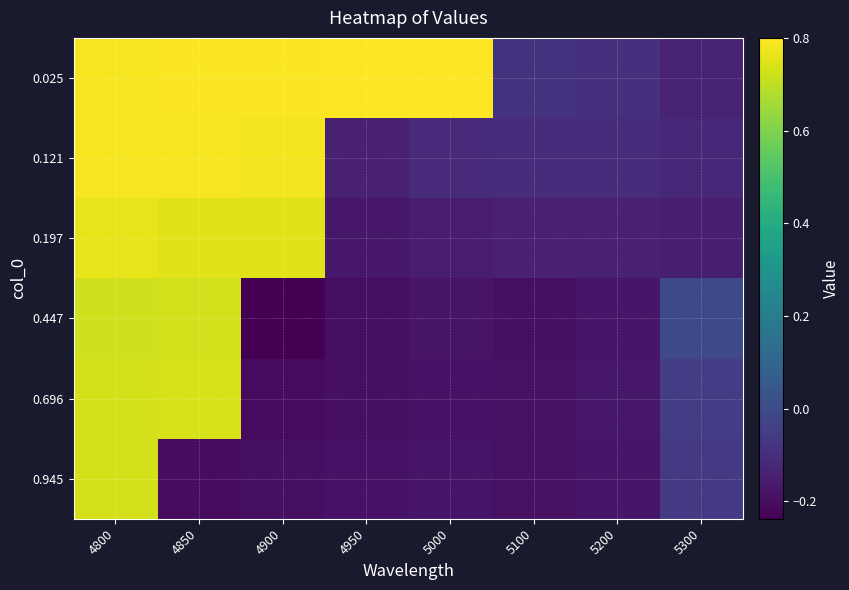

Reading right to left, extract all data points from this chart.

0.025: 5300=-0.1	5200=-0.1	5100=-0.1	5000=0.8	4950=0.8	4900=0.8	4850=0.8	4800=0.8
0.121: 5300=-0.1	5200=-0.1	5100=-0.1	5000=-0.1	4950=-0.1	4900=0.8	4850=0.8	4800=0.8
0.197: 5300=-0.1	5200=-0.1	5100=-0.1	5000=-0.2	4950=-0.2	4900=0.8	4850=0.8	4800=0.8
0.447: 5300=-0.0	5200=-0.2	5100=-0.2	5000=-0.2	4950=-0.2	4900=-0.2	4850=0.7	4800=0.7
0.696: 5300=-0.0	5200=-0.2	5100=-0.2	5000=-0.2	4950=-0.2	4900=-0.2	4850=0.7	4800=0.7
0.945: 5300=-0.1	5200=-0.2	5100=-0.2	5000=-0.2	4950=-0.2	4900=-0.2	4850=-0.2	4800=0.7